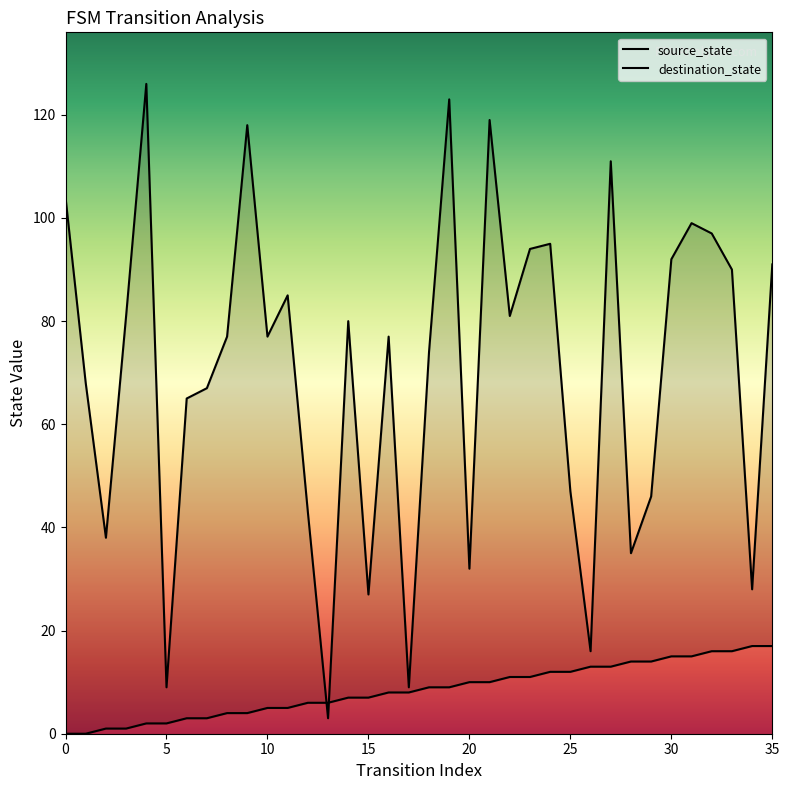

The destination_state series shows 35 at 16. True or false?

False